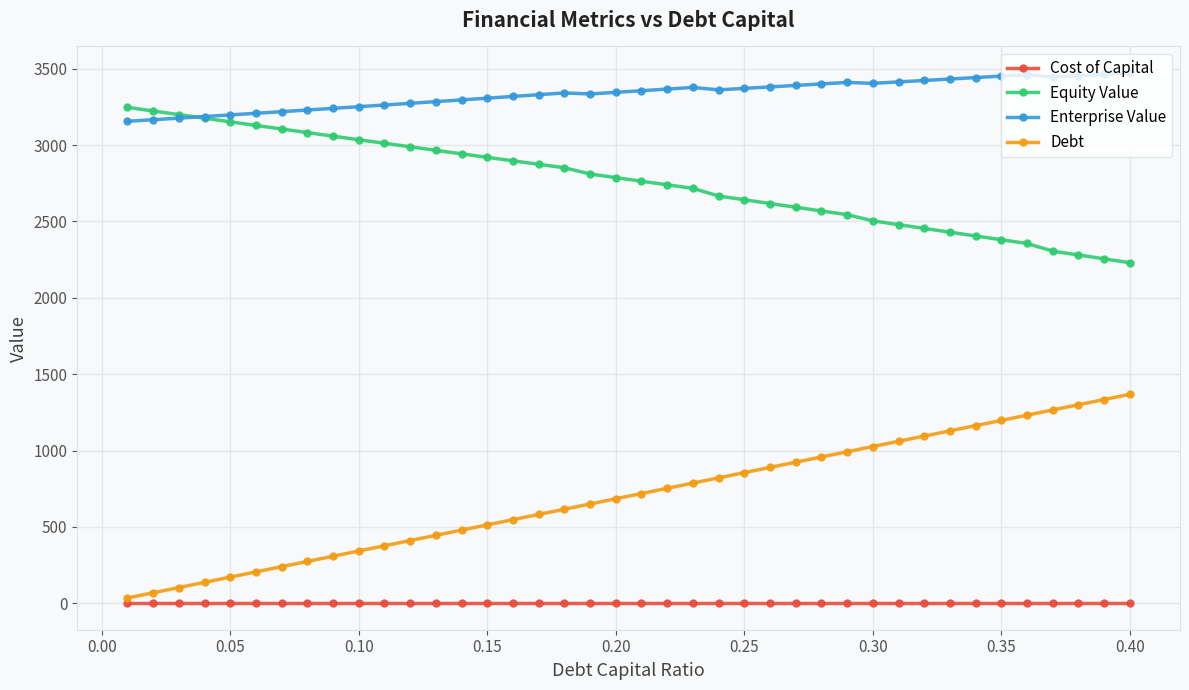

What is the value of the Enterprise Value point at the 8th from the left?

3229.8